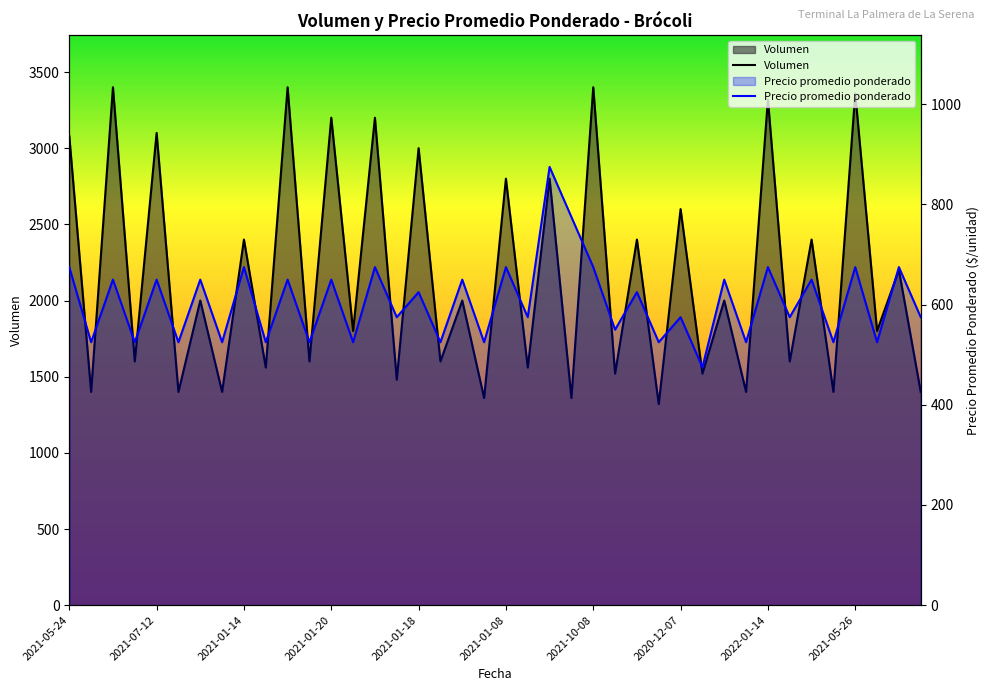

How many data points in Volumen are less than 2000?

20